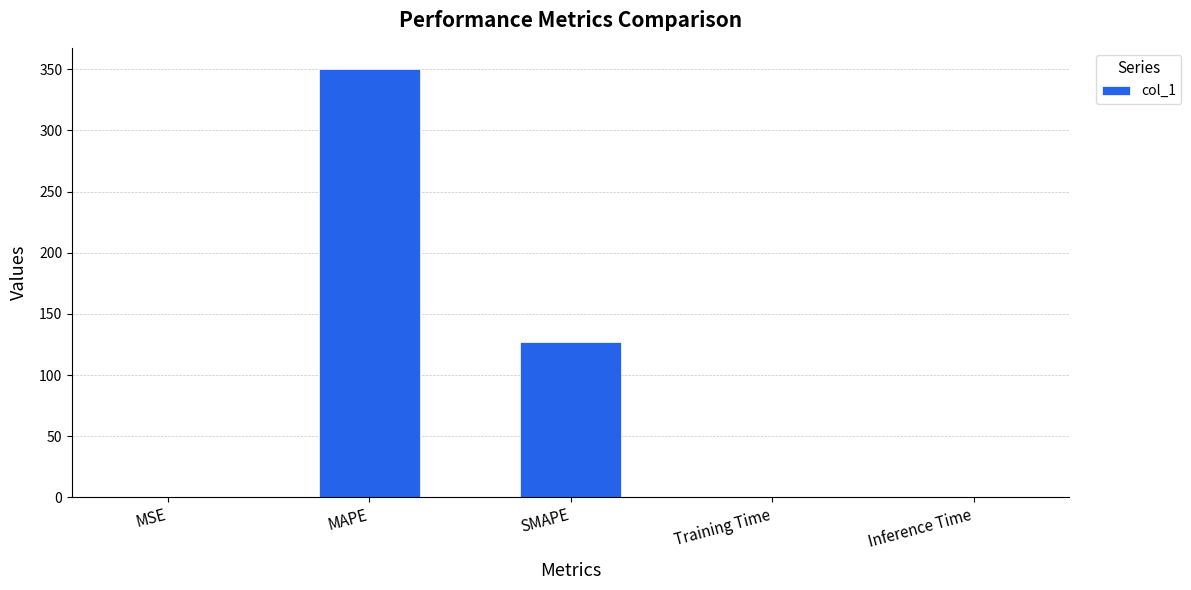

The chart shows a value of 0.0 at Training Time. True or false?

True